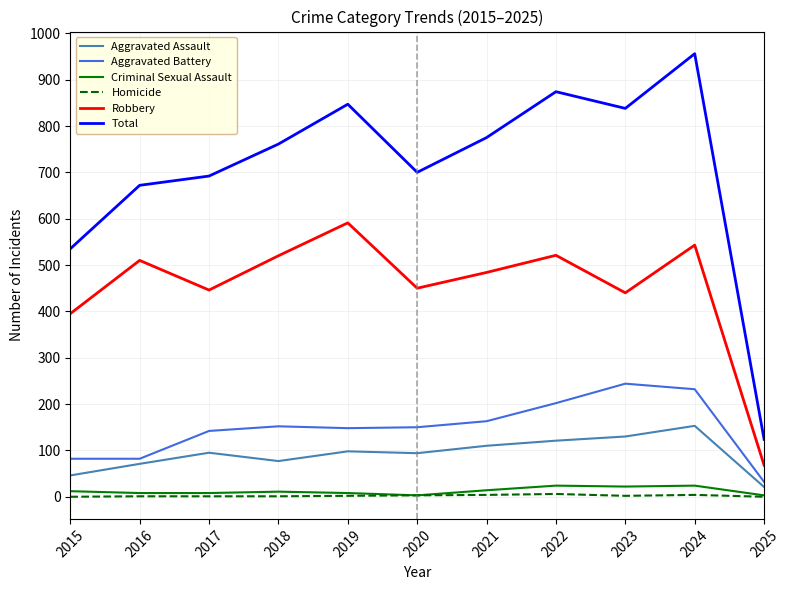

What is the lowest value of the Aggravated Battery series?

32